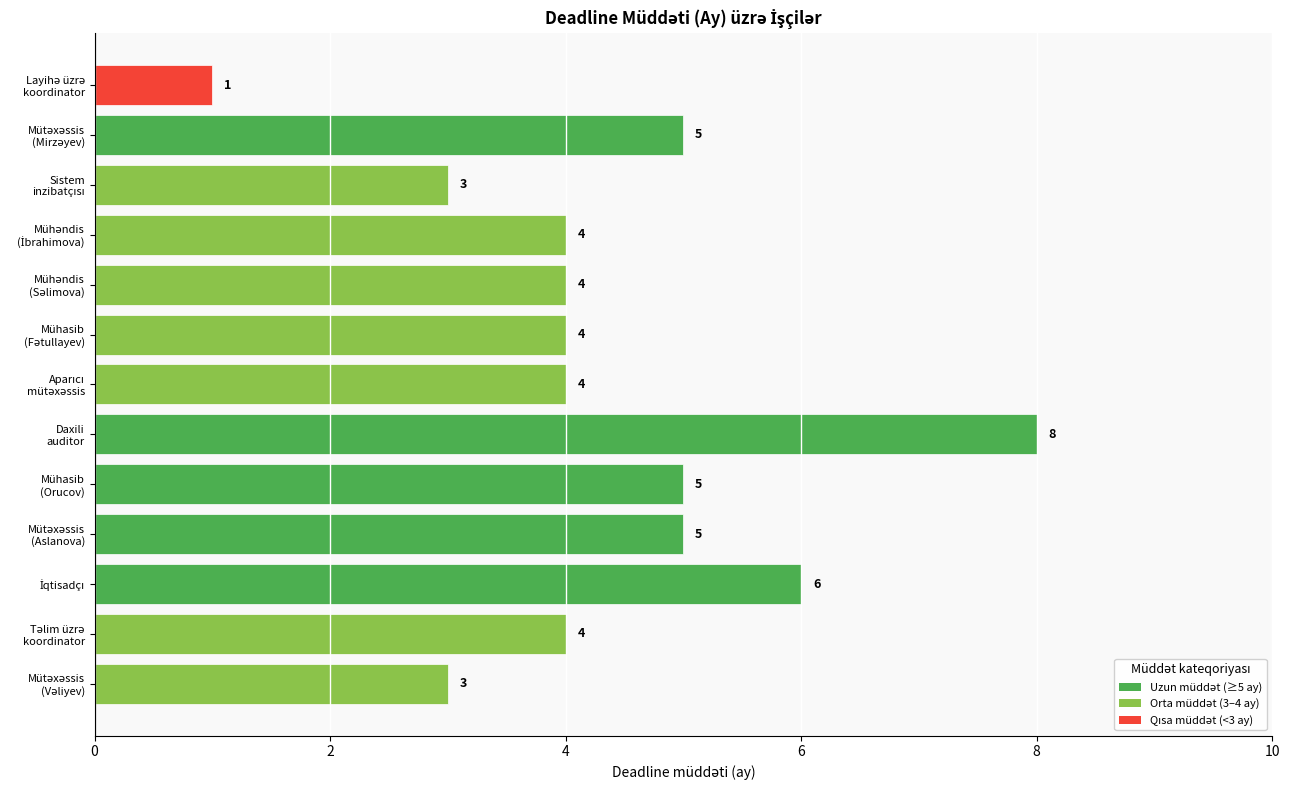

Count the values in the range 4 to 5.

8